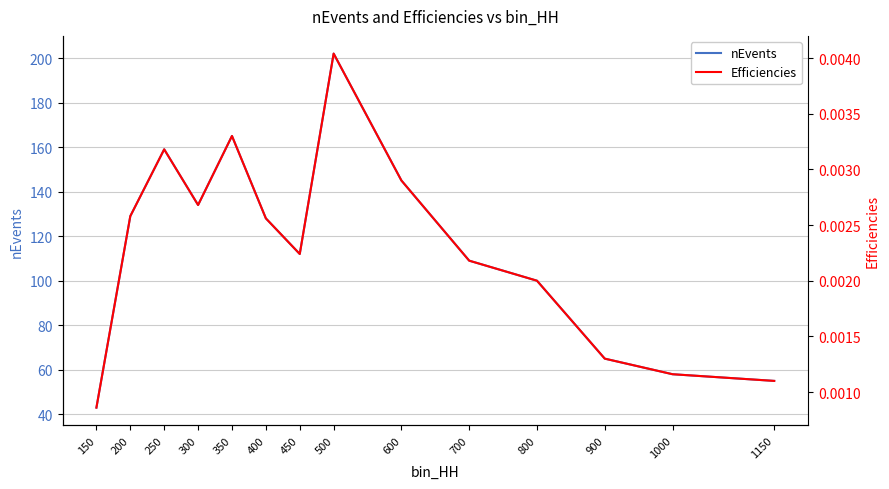

At which label does nEvents reach its peak?

500